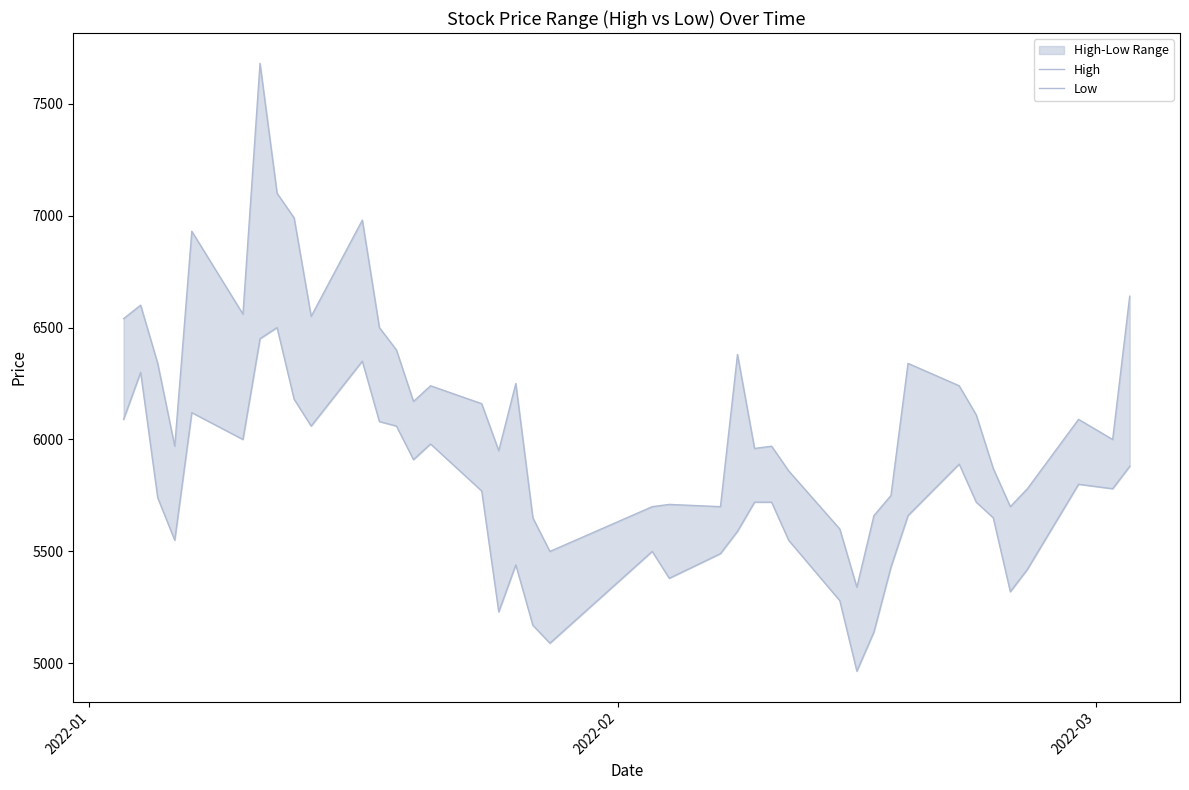

In High, how many points are lower than both neighbors (excluding endpoints)?

11